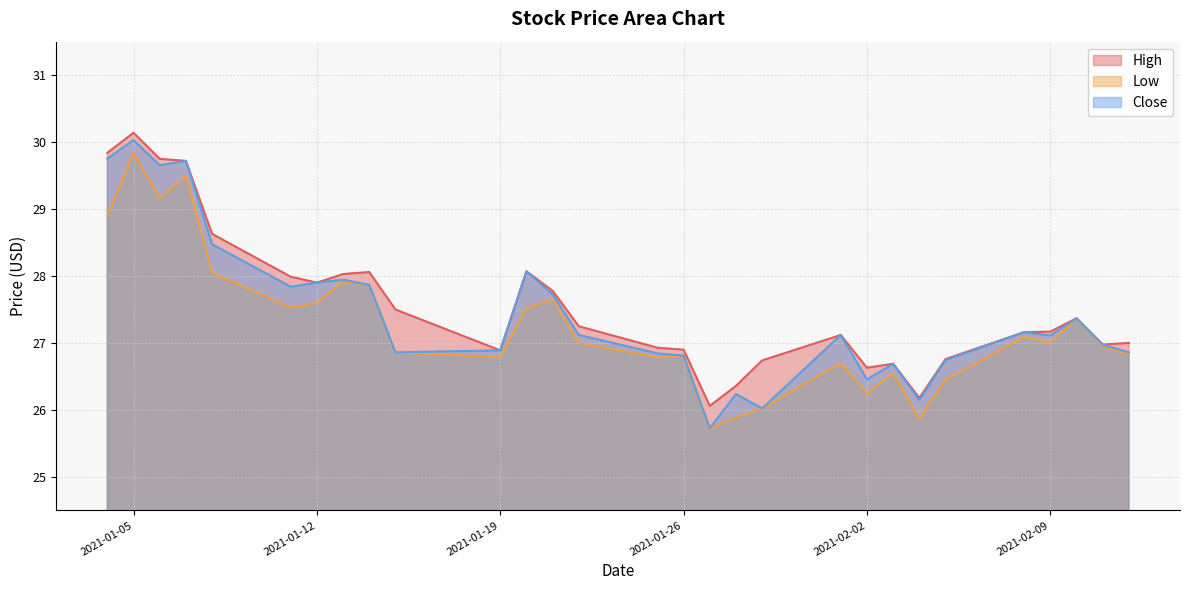

What is the greatest value displayed?

30.1